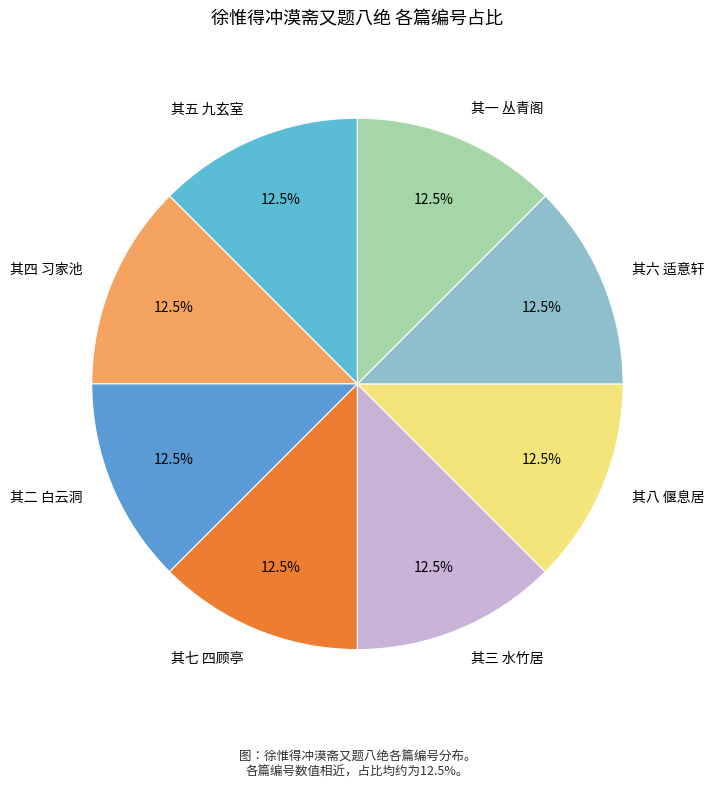

How many slices are in this pie chart?

8